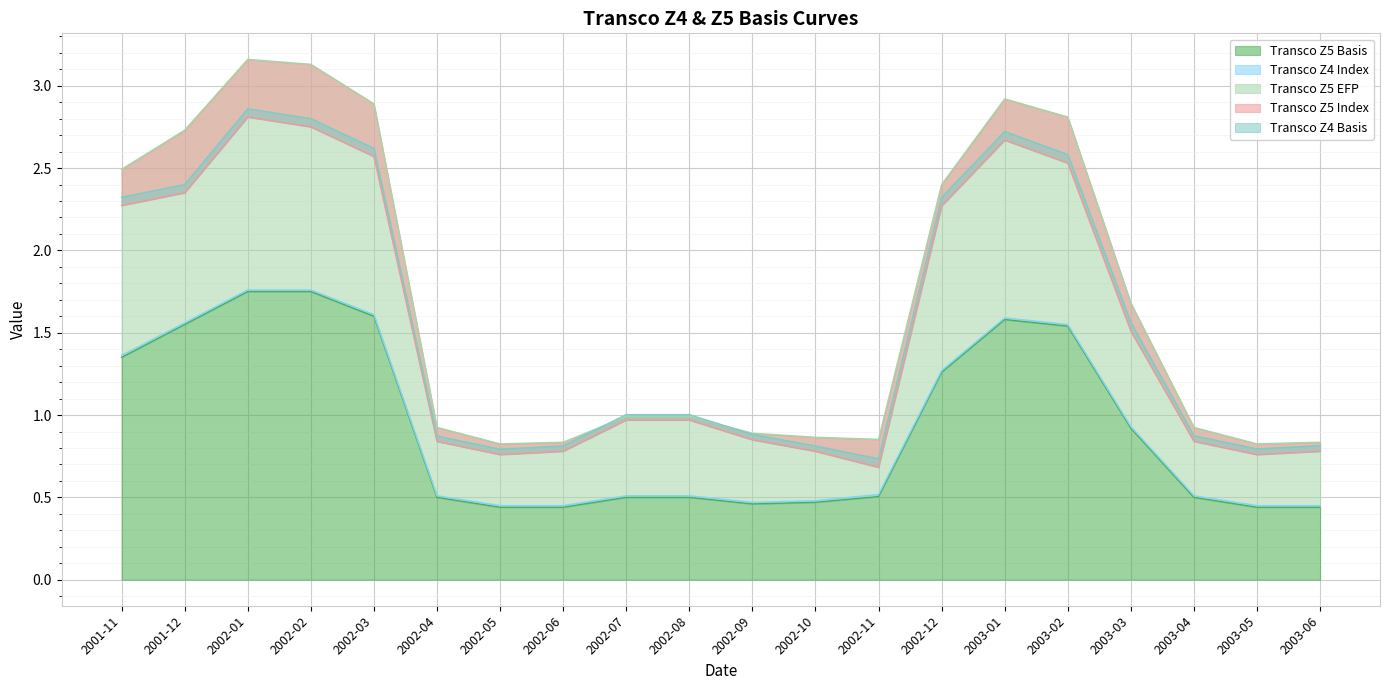

Which has a higher value, 2003-02 or 2003-01?

2003-01